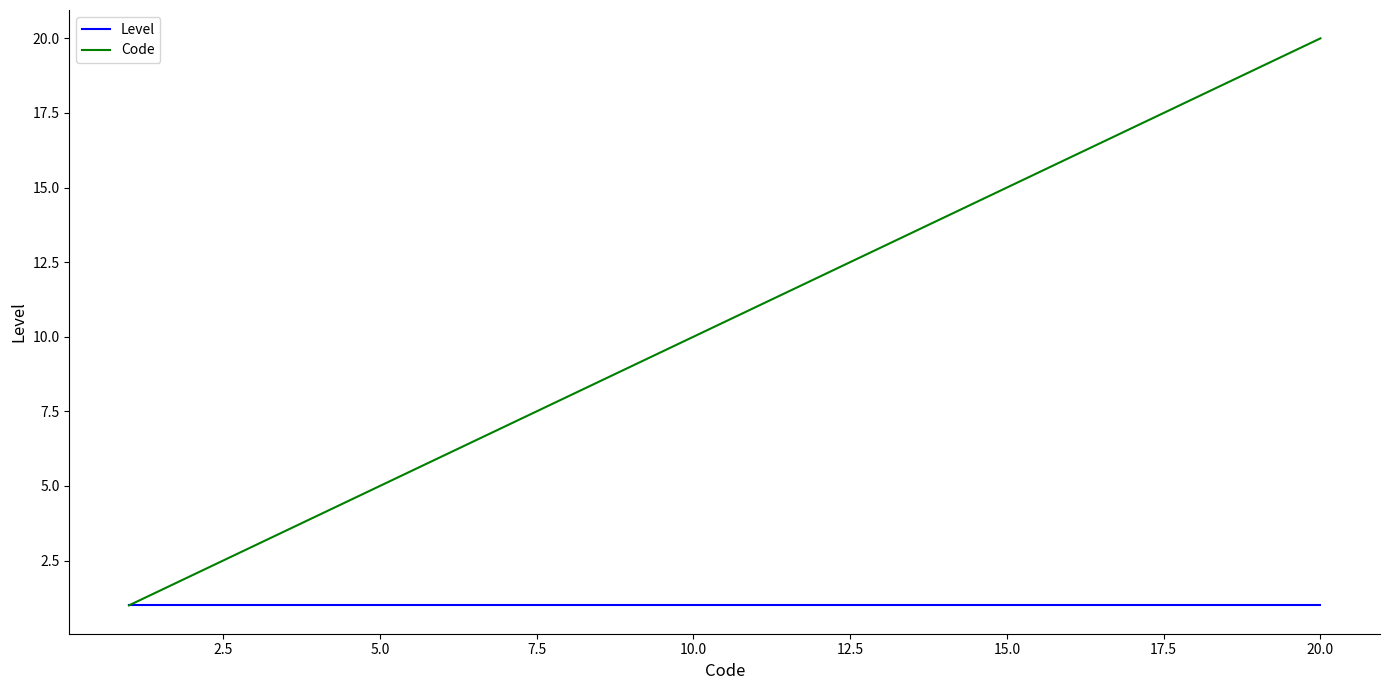

What is the minimum value shown in the chart?

1